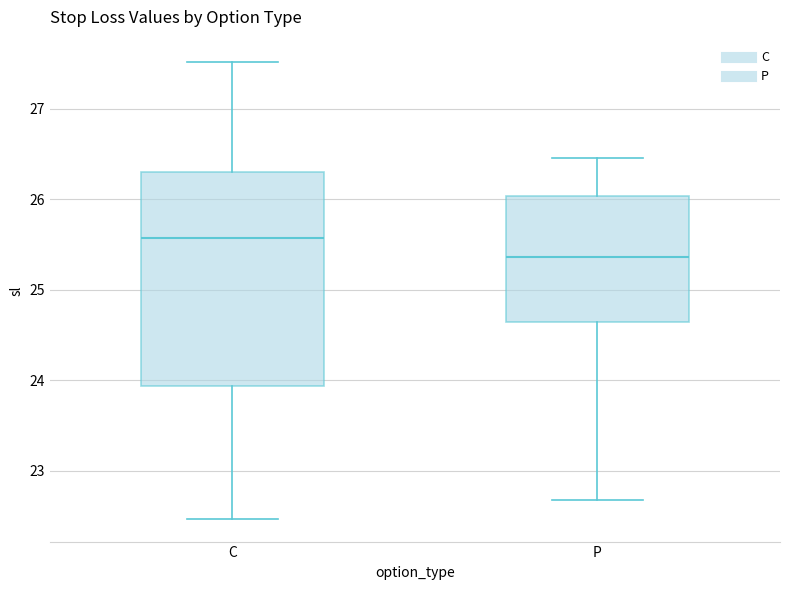

Reading left to right, transcribe this box plot: for each box, give where its median line is, the range the box spans, and where its two whiskers end, as read against the y-axis. The values are not printed on the chart, so give them approximately, as read against the axis.

C: median 25.6, box 23.9 to 26.3, whiskers 22.5 to 27.5
P: median 25.4, box 24.6 to 26.0, whiskers 22.7 to 26.5